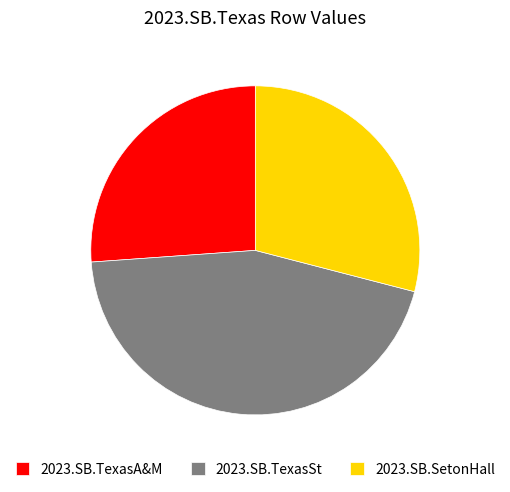

Which slice is the largest?

2023.SB.TexasSt